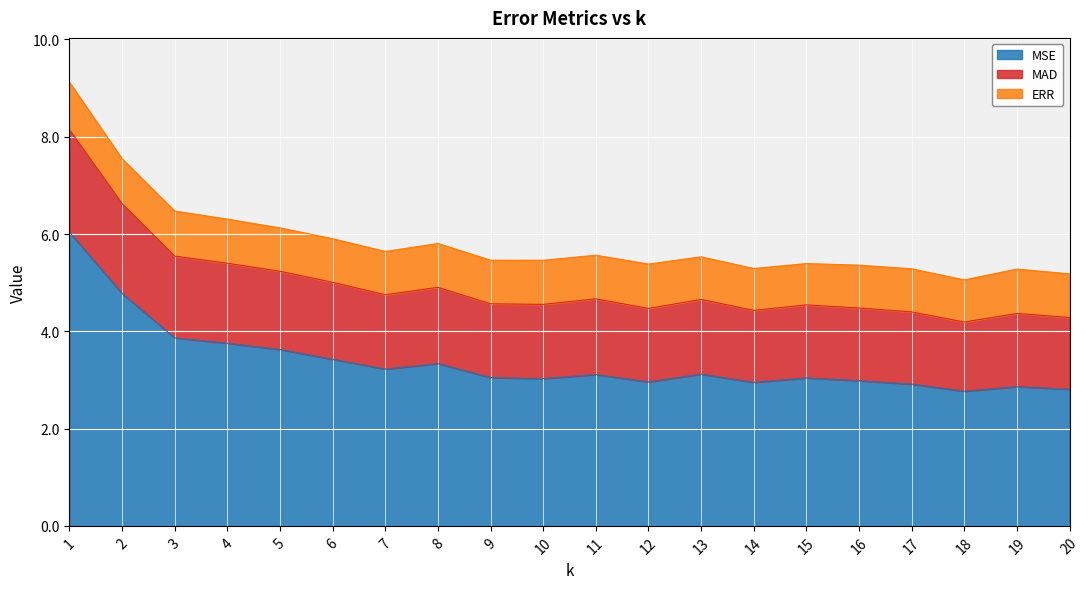

What are all the series names shown in the legend?

MSE, MAD, ERR